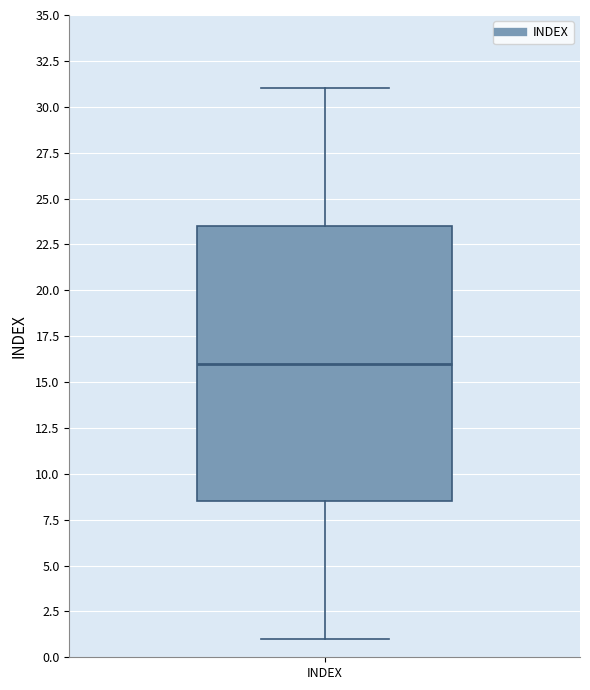

Transcribe this box plot: give where the median line is, the range the box spans, and where the two whiskers end, as read against the y-axis. The values are not printed on the chart, so give them approximately, as read against the axis.

median 16.0, box 8.5 to 23.5, whiskers 1.0 to 31.0